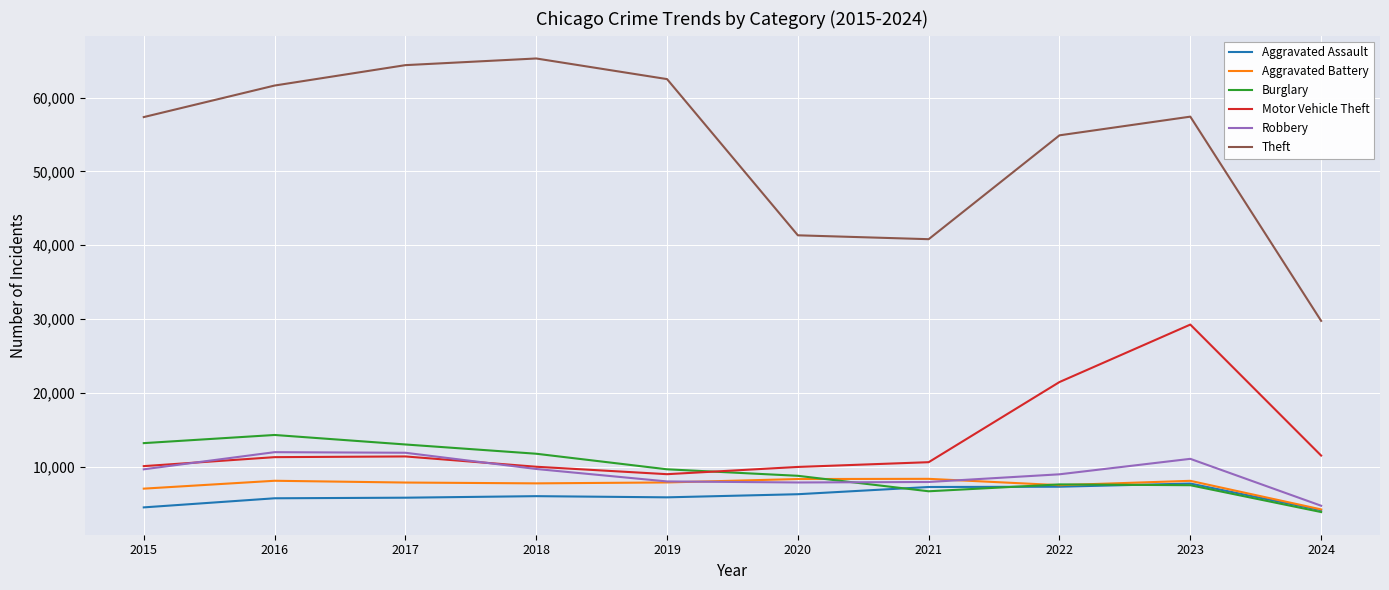

Where is Motor Vehicle Theft nearest to the value 19110?

2022